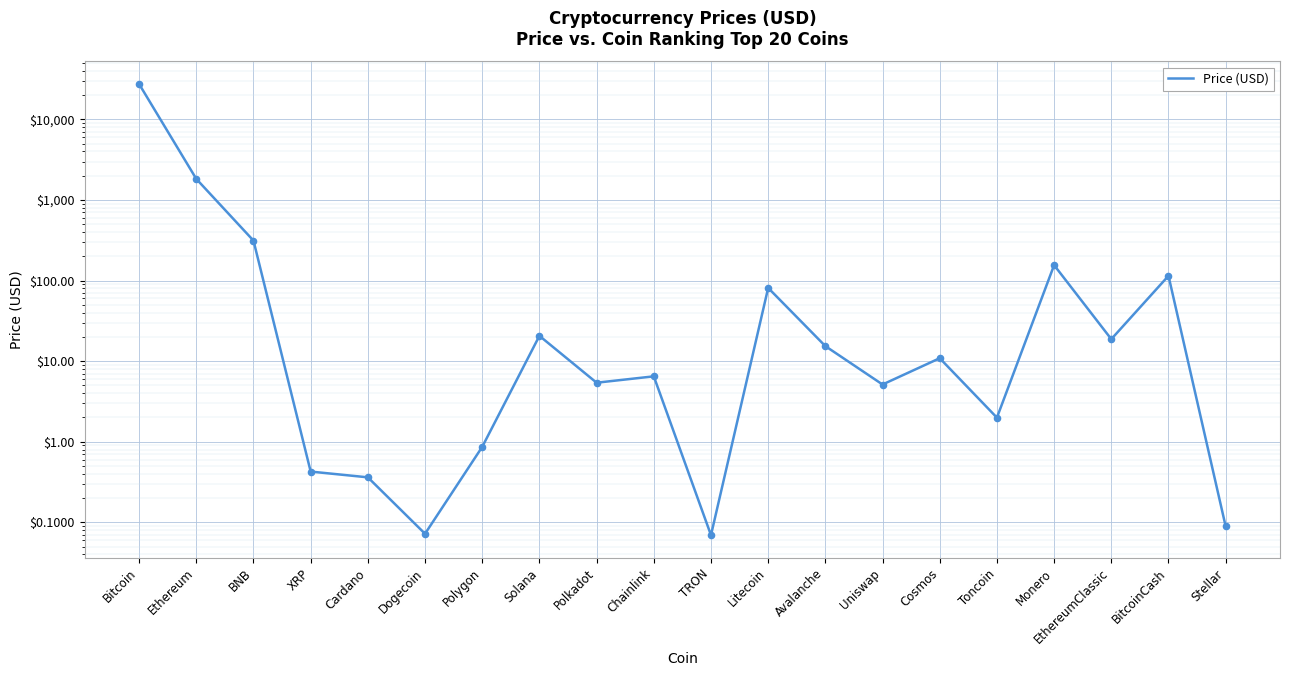

Which has a higher value, Toncoin or Bitcoin?

Bitcoin